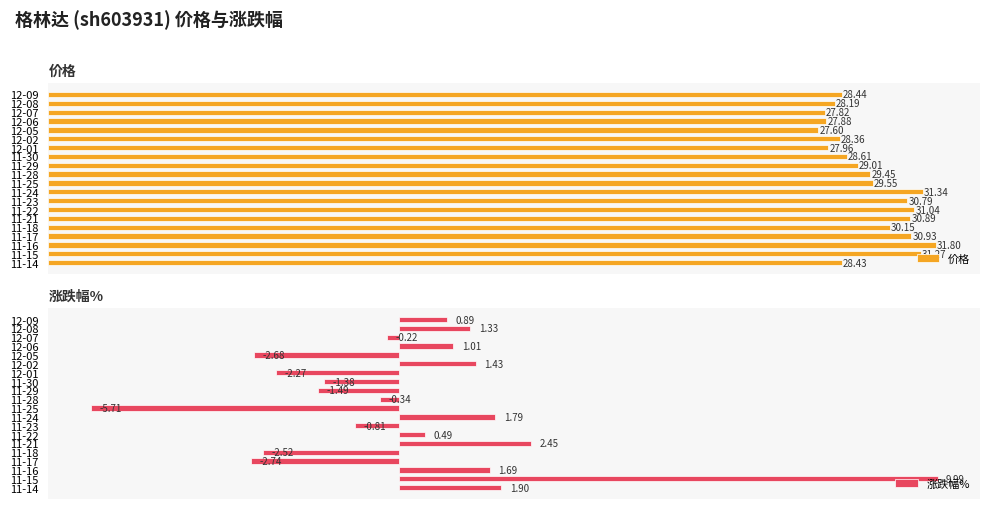

Rank the series by their maximum value, from lowest to highest.

涨跌幅%, 价格